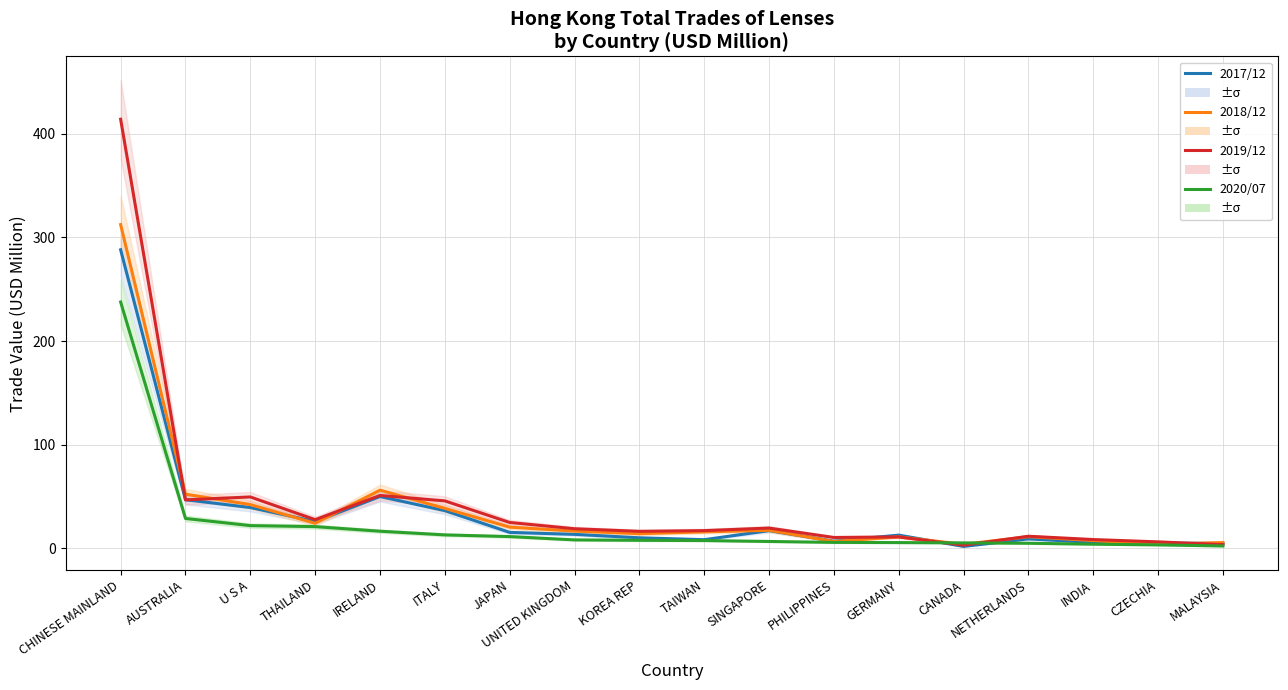

What are all the series names shown in the legend?

2017/12, 2018/12, 2019/12, 2020/07